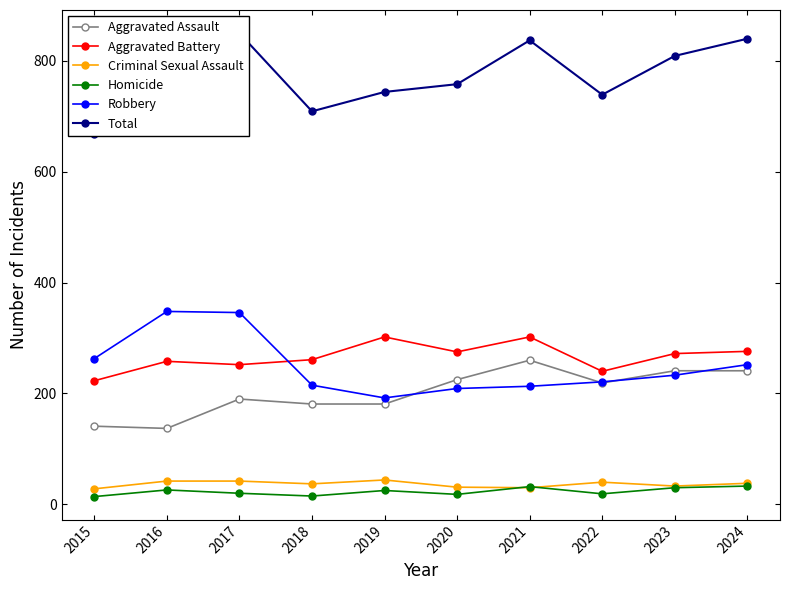

What is the sum of the Total values at 2018 and 2017?

1559